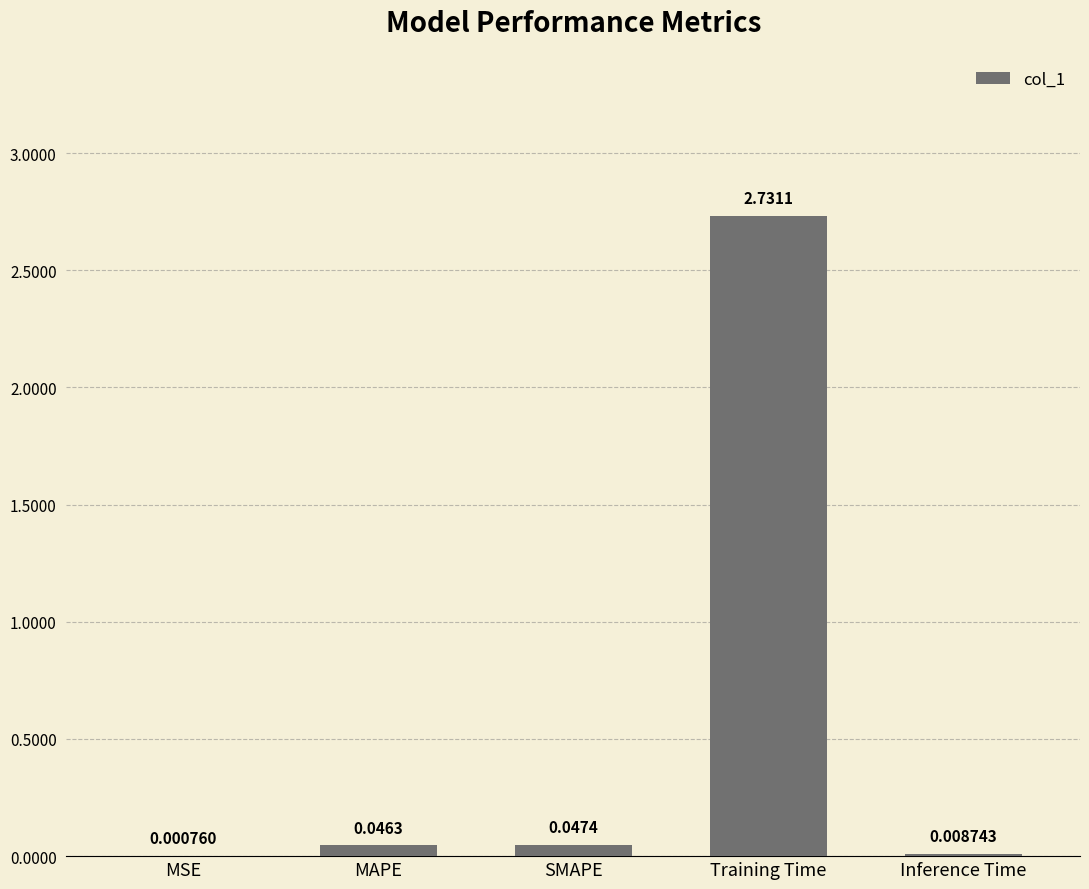

What is the sum of all values?

2.8